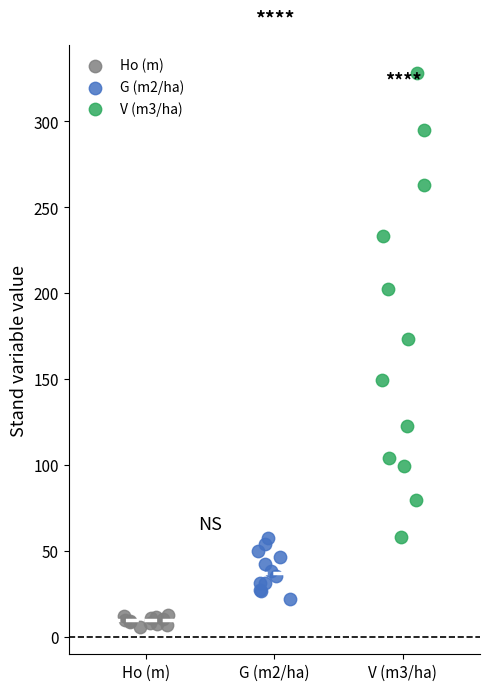

Which series reaches the minimum Y coordinate?

Ho (m)